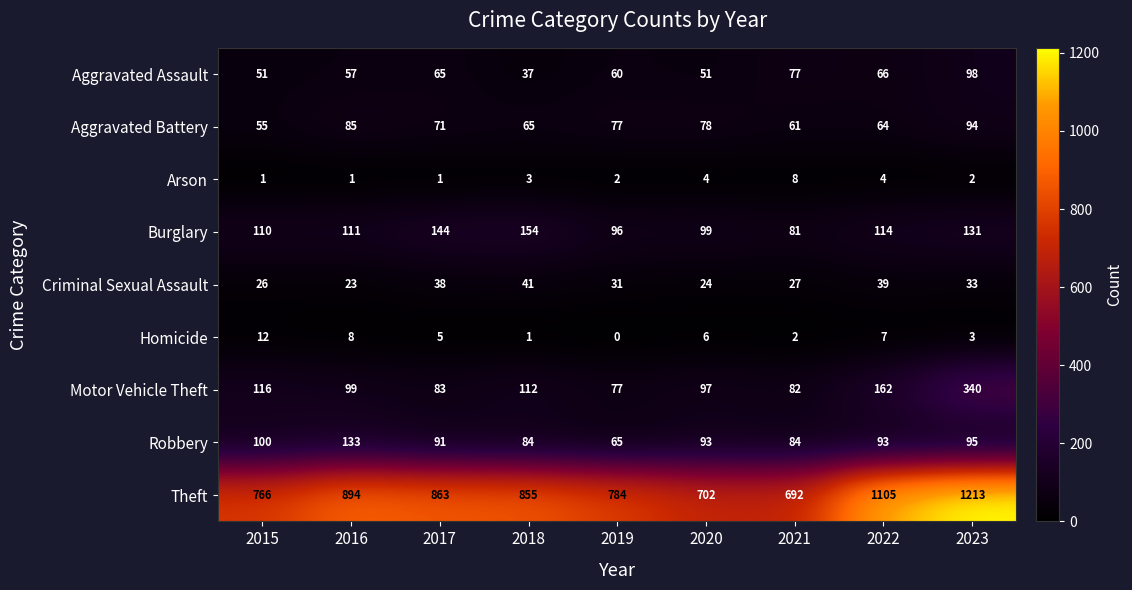

List the series in order of their peak value, lowest first.

Arson, Homicide, Criminal Sexual Assault, Aggravated Battery, Aggravated Assault, Robbery, Burglary, Motor Vehicle Theft, Theft